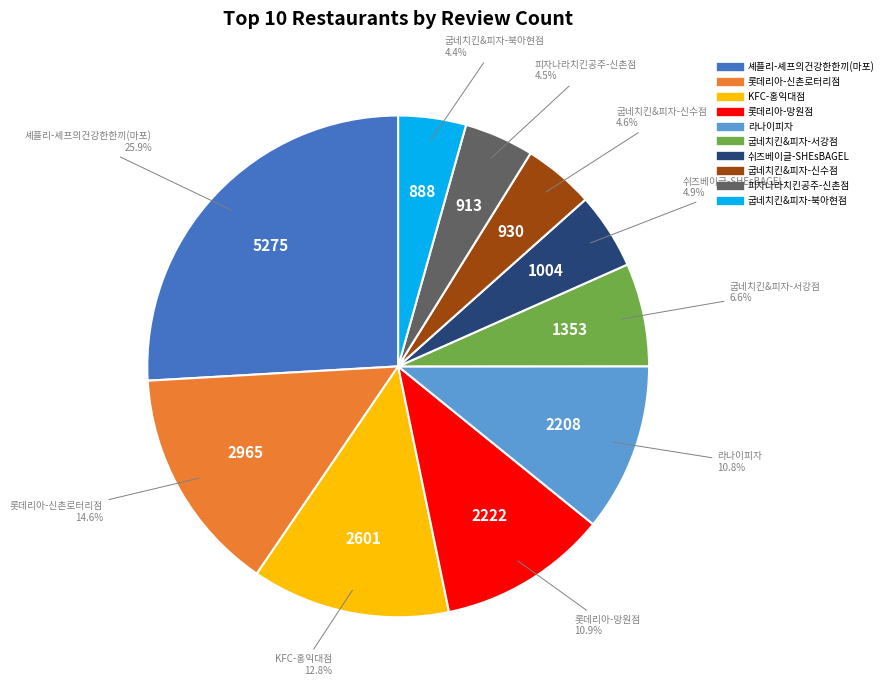

Count the number of slices in the pie.

10